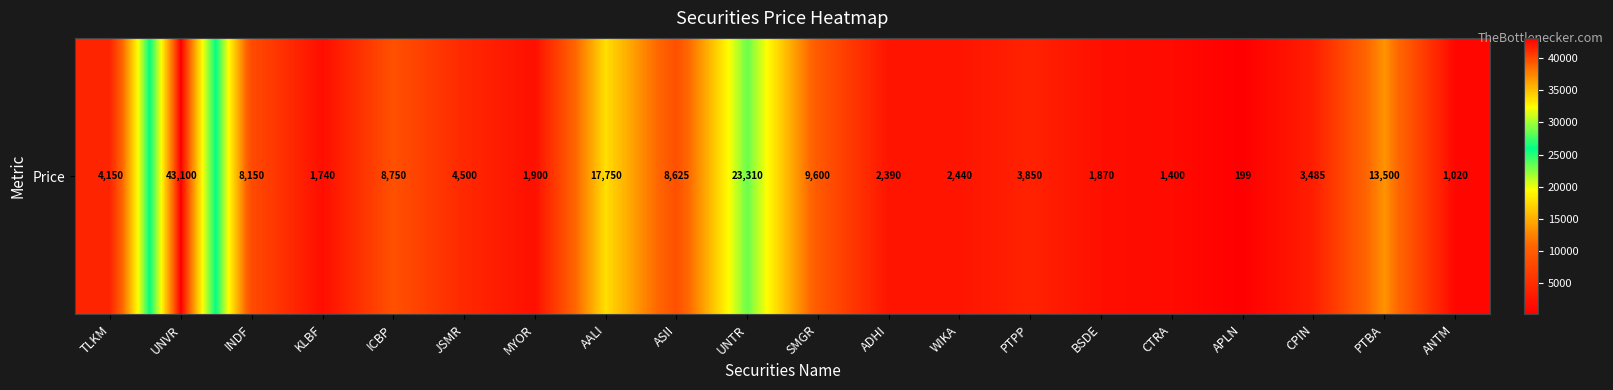

How many values are below 4150?

10